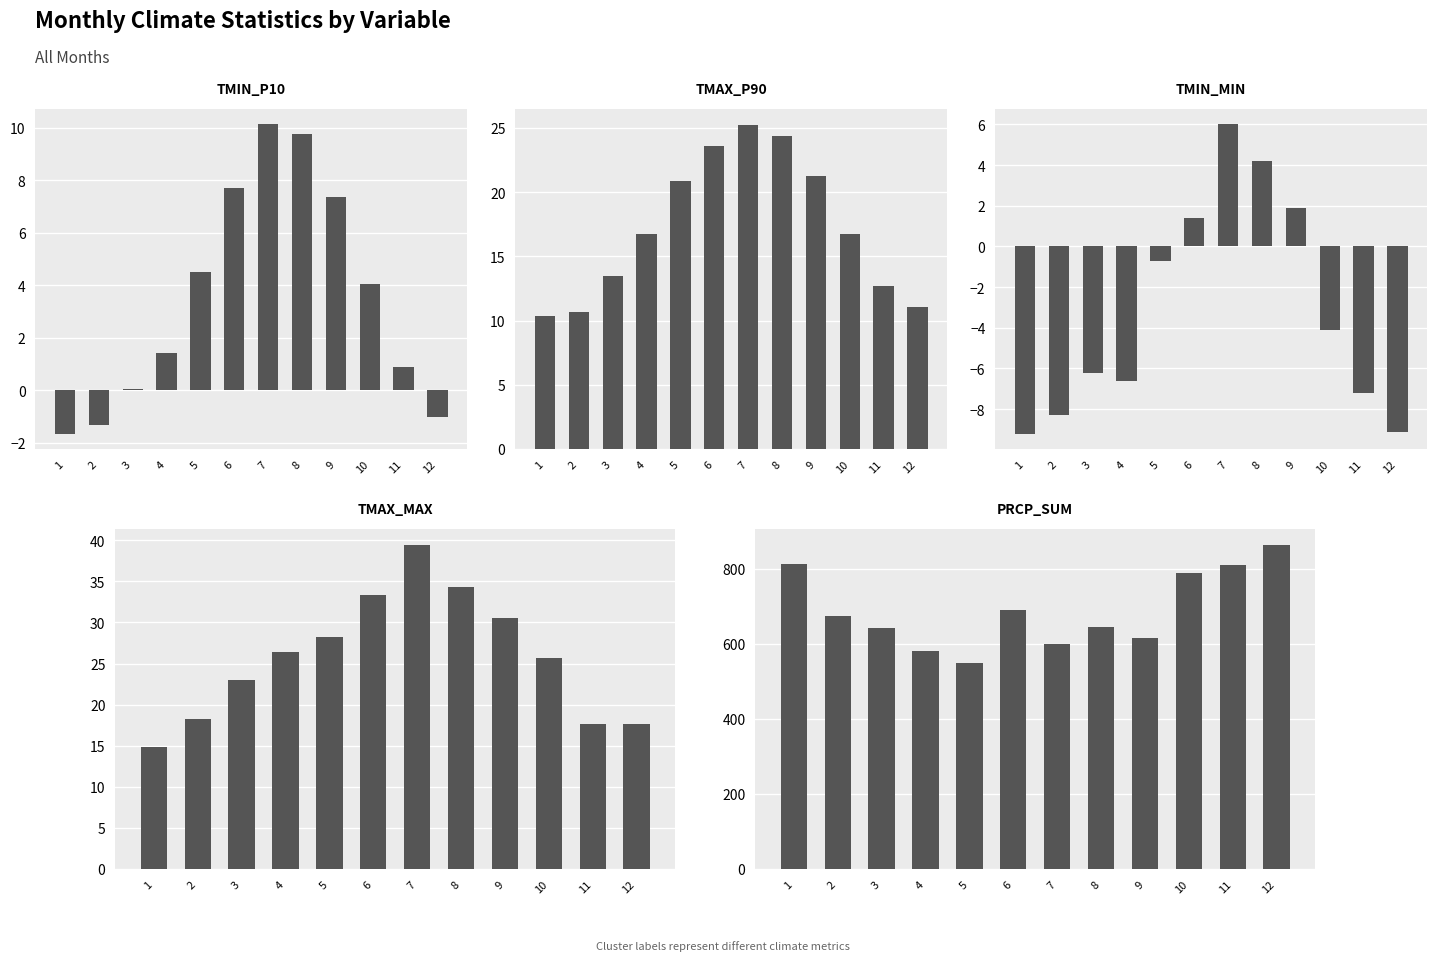

Which category has the highest value in the TMIN_MIN series?

7